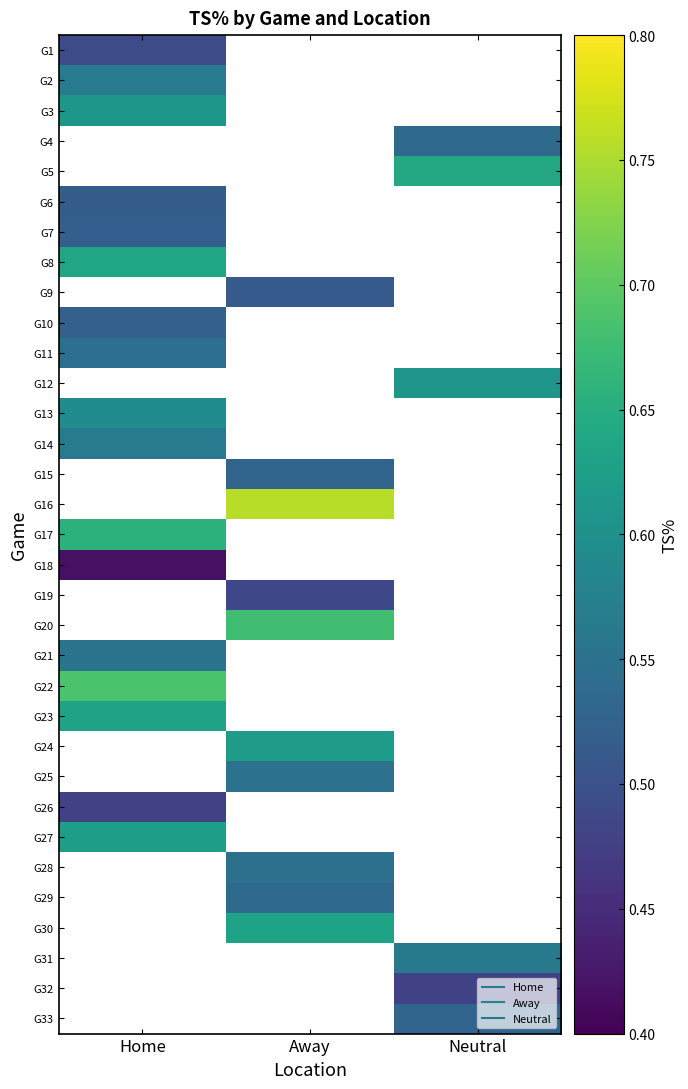

What is the smallest value displayed?

0.4